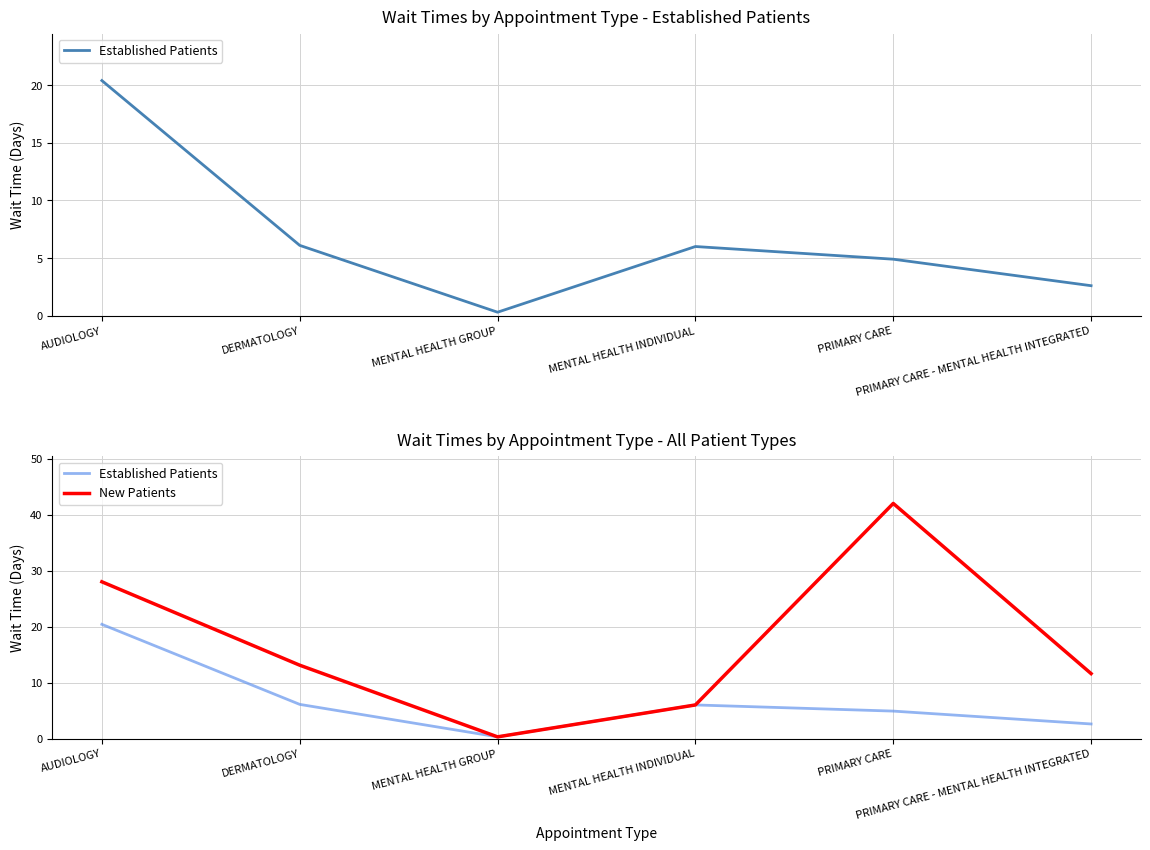

The value of Established Patients at AUDIOLOGY is 27.8. True or false?

False